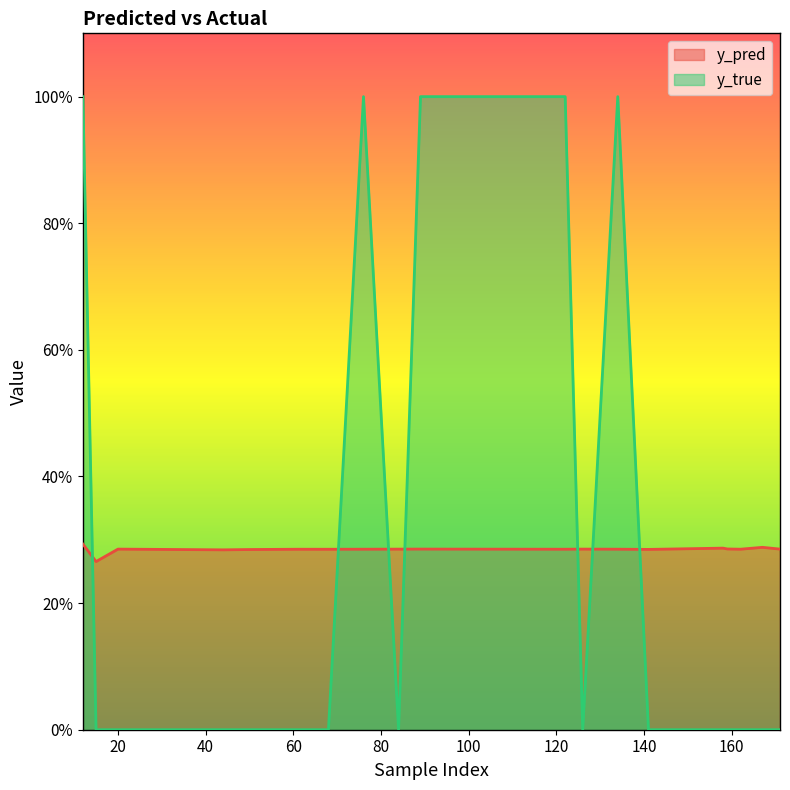

What is the sum of the y_pred values at 162 and 15?

0.6